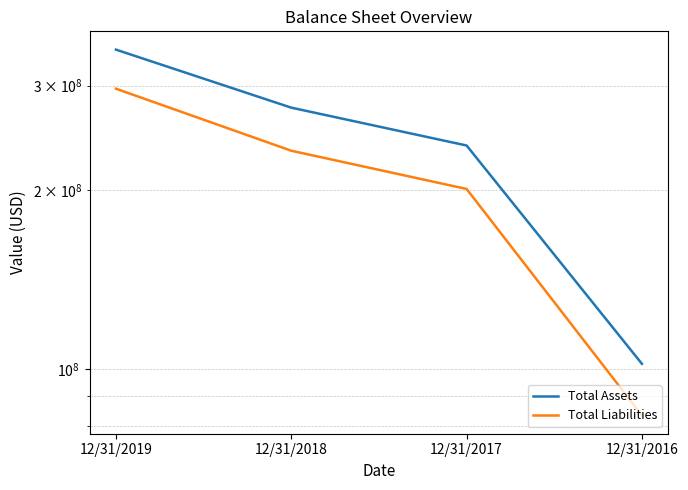

What is the smallest value displayed?

83451733